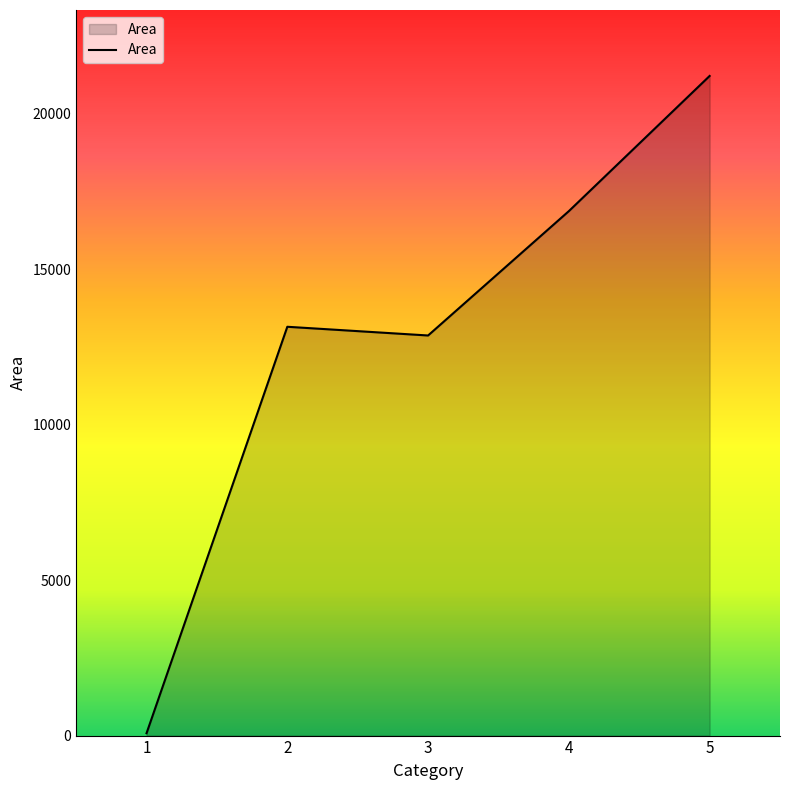

What is the change in value from 1 to 2?

+13077.7